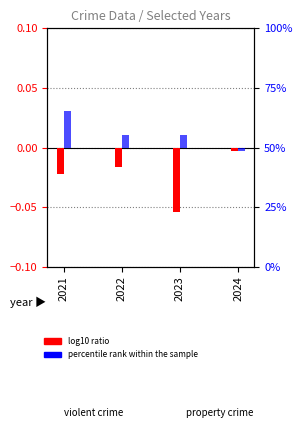

Which series has the widest spread of values?

log10 ratio